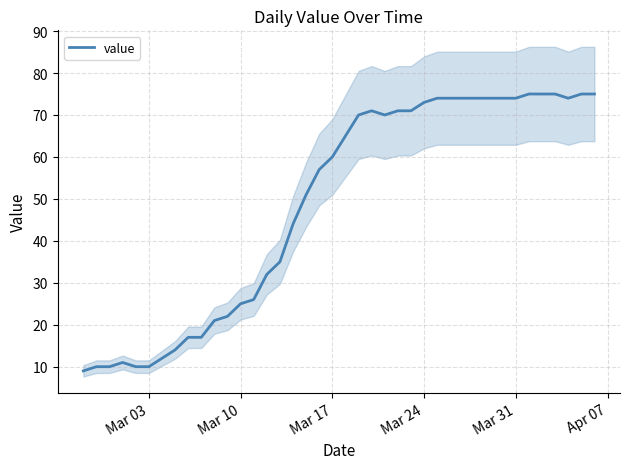

Is it true that value equals 14 at Mar 10?

False